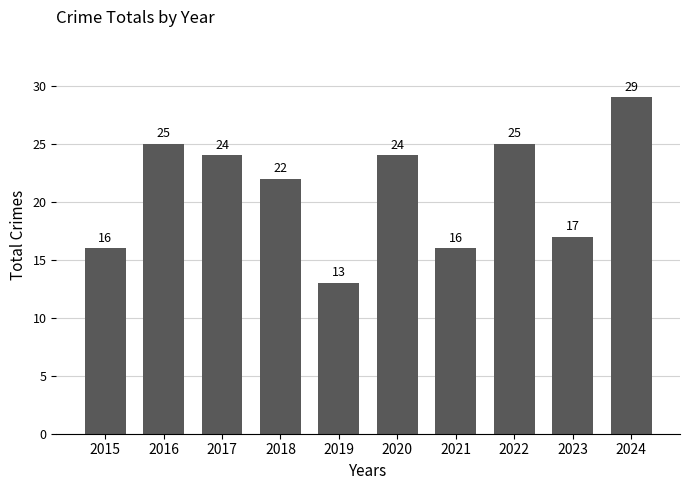

Reading left to right, list all the values displayed in this chart.

2015=16	2016=25	2017=24	2018=22	2019=13	2020=24	2021=16	2022=25	2023=17	2024=29